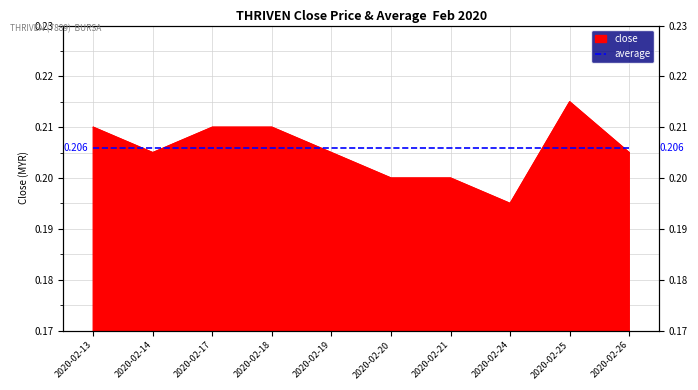

Reading right to left, what are all the values shown in this chart?

0.2	0.2	0.2	0.2	0.2	0.2	0.2	0.2	0.2	0.2